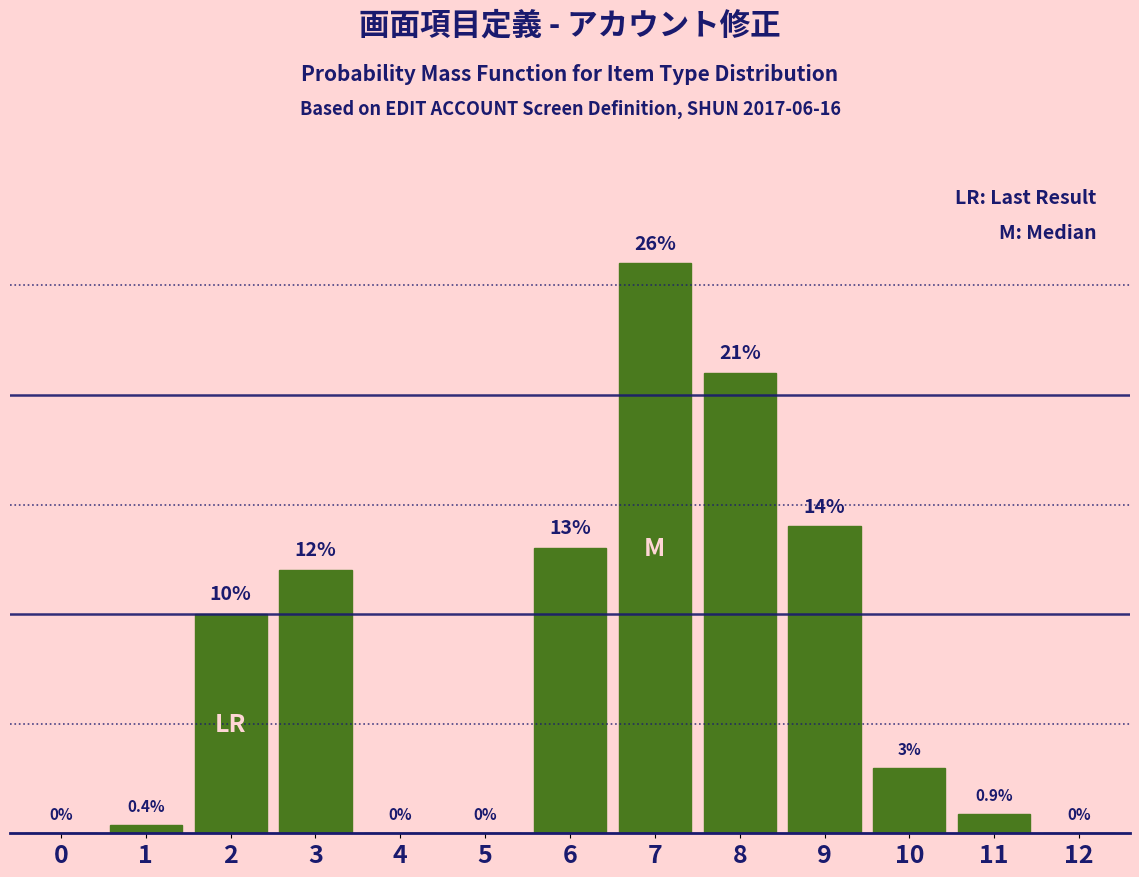

Reading left to right, list all the values displayed in this chart.

0=0.0	1=0.4	2=10.0	3=12.0	4=0.0	5=0.0	6=13.0	7=26.0	8=21.0	9=14.0	10=3.0	11=0.9	12=0.0